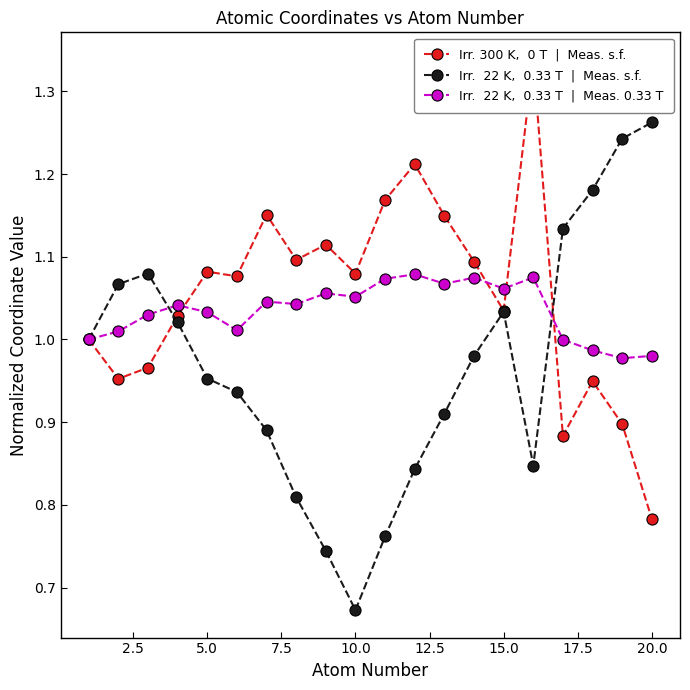

Reading left to right, what are all the values shown in this chart?

Irr. 300 K,  0 T  |  Meas. s.f.: 1.0	1.0	1.0	1.0	1.1	1.1	1.2	1.1	1.1	1.1	1.2	1.2	1.1	1.1	1.0	1.3	0.9	0.9	0.9	0.8
Irr.  22 K,  0.33 T  |  Meas. s.f.: 1.0	1.1	1.1	1.0	1.0	0.9	0.9	0.8	0.7	0.7	0.8	0.8	0.9	1.0	1.0	0.8	1.1	1.2	1.2	1.3
Irr.  22 K,  0.33 T  |  Meas. 0.33 T: 1.0	1.0	1.0	1.0	1.0	1.0	1.0	1.0	1.1	1.1	1.1	1.1	1.1	1.1	1.1	1.1	1.0	1.0	1.0	1.0